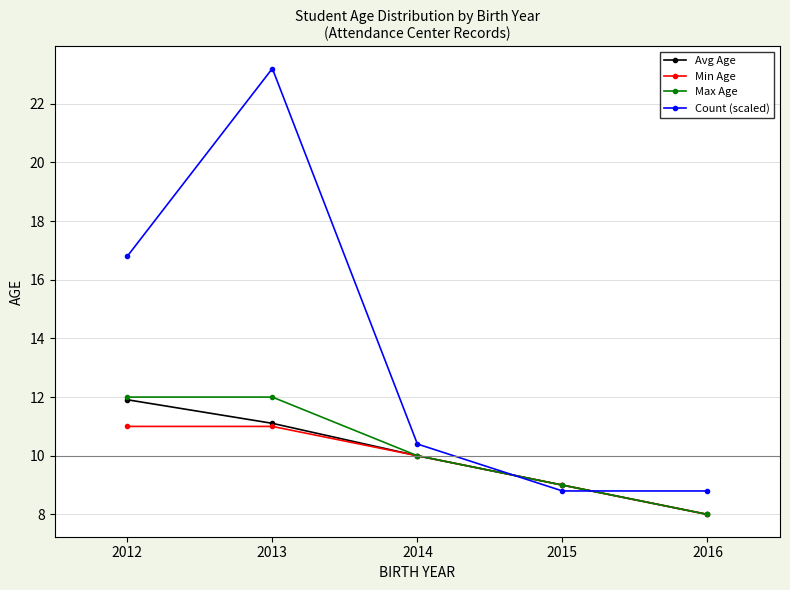

Reading left to right, extract all data points from this chart.

Avg Age: 2012=11.9	2013=11.1	2014=10.0	2015=9.0	2016=8.0
Min Age: 2012=11.0	2013=11.0	2014=10.0	2015=9.0	2016=8.0
Max Age: 2012=12.0	2013=12.0	2014=10.0	2015=9.0	2016=8.0
Count (scaled): 2012=16.8	2013=23.2	2014=10.4	2015=8.8	2016=8.8